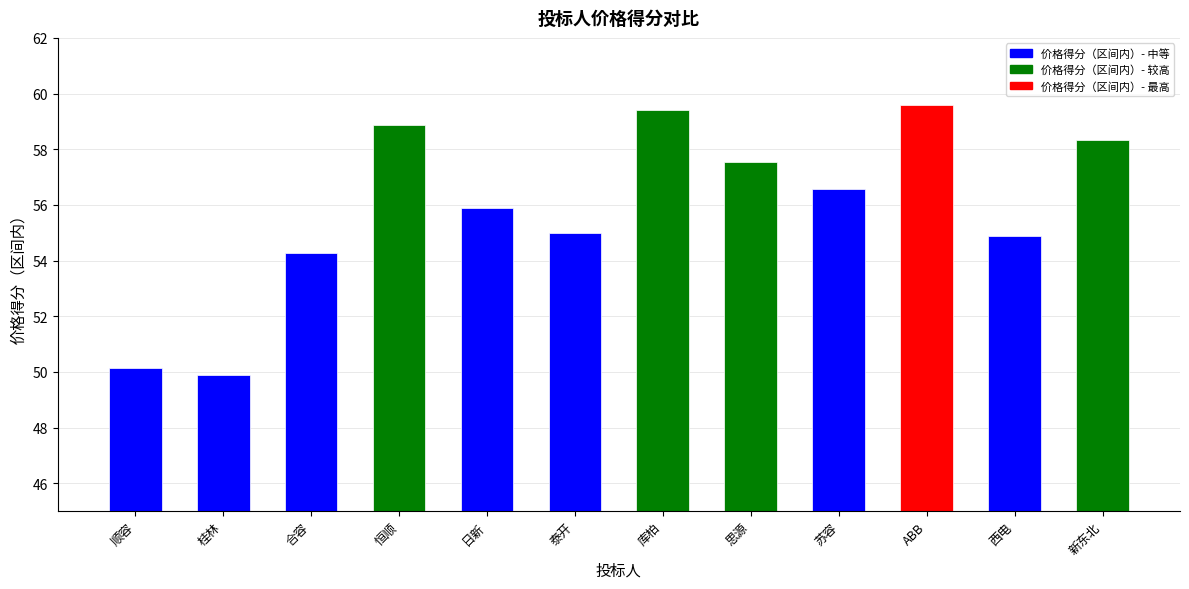

Count the number of values greater than 56.

6